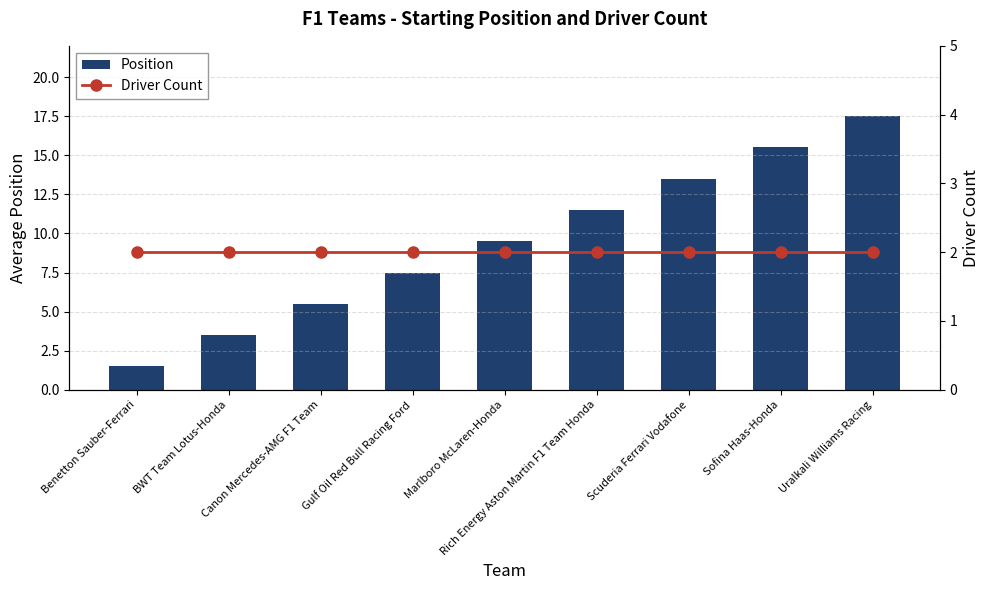

Between Scuderia Ferrari Vodafone and Sofina Haas-Honda, which series saw the biggest shift?

Position